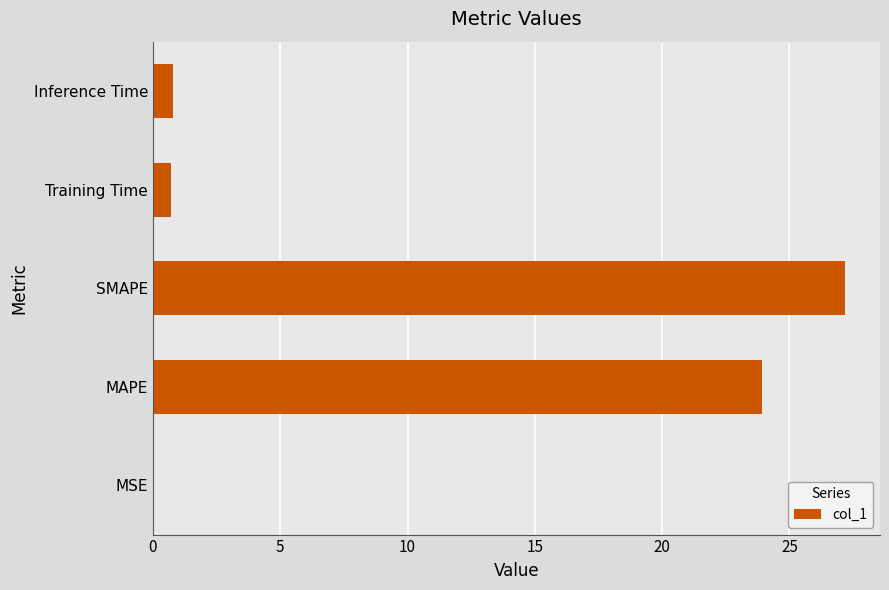

Where is the data nearest to the value 13?

MAPE